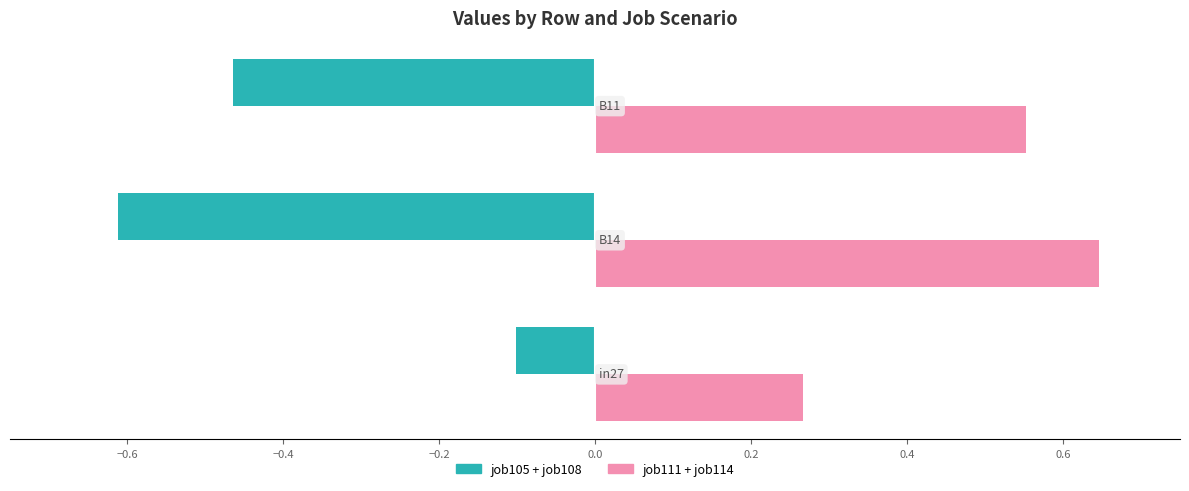

How many series are shown in this chart?

2